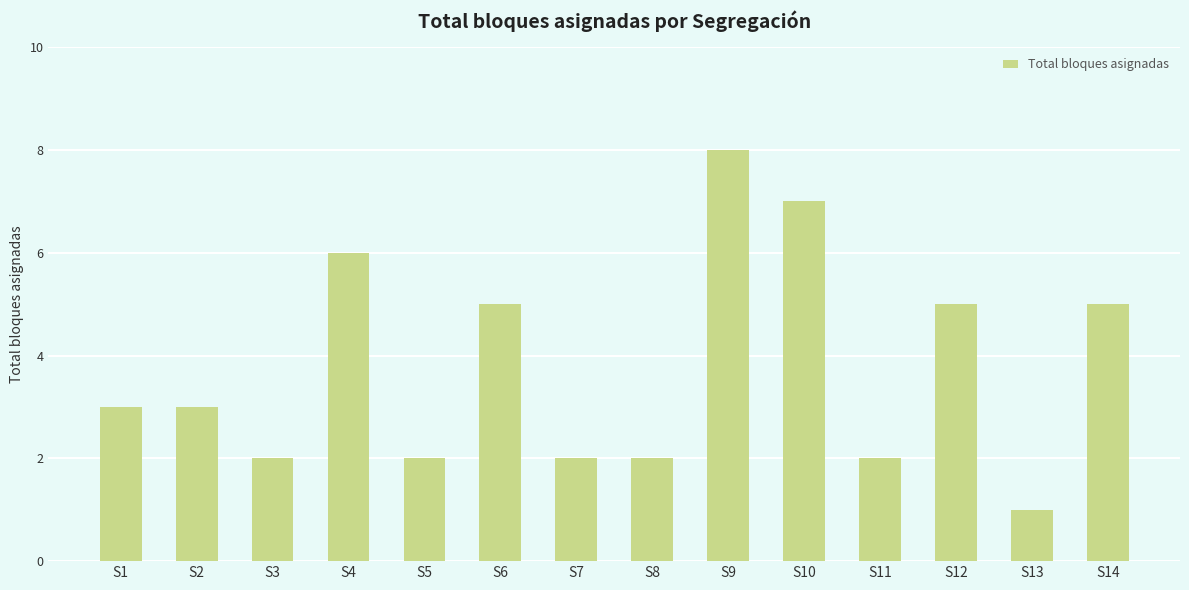

What is the maximum value shown in the chart?

8